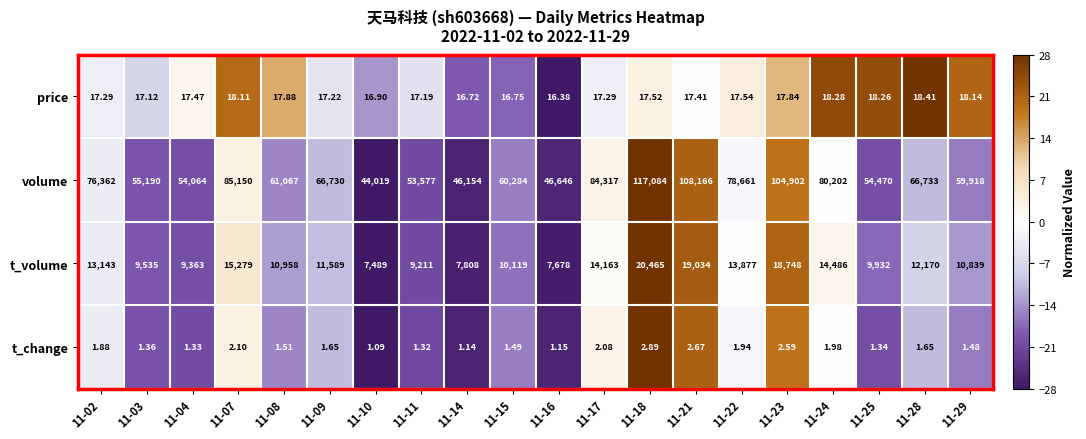

Rank the series by their maximum value, from lowest to highest.

t_change, price, t_volume, volume